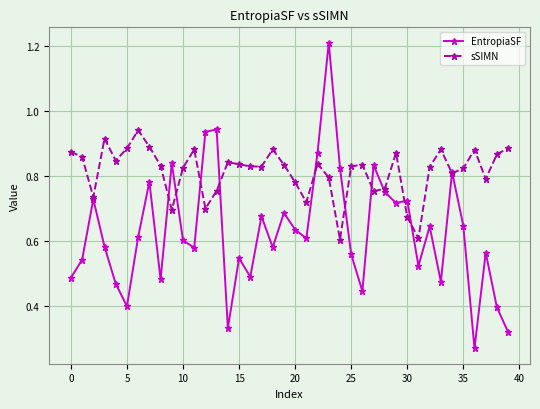

At how many categories does at least one series exceed 0?

40